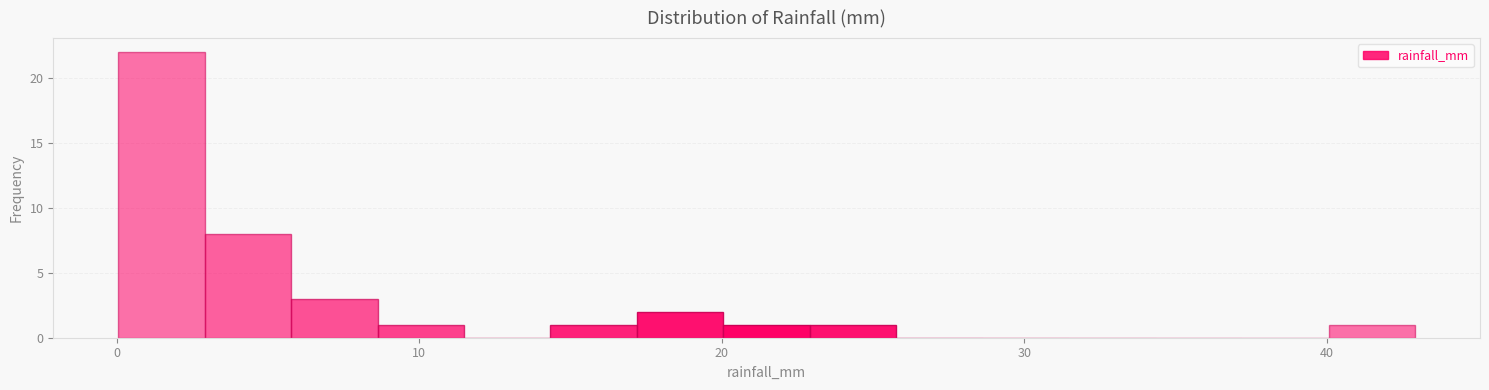

Read against the x-axis, roughly where is the centre of the tallest bar?

1